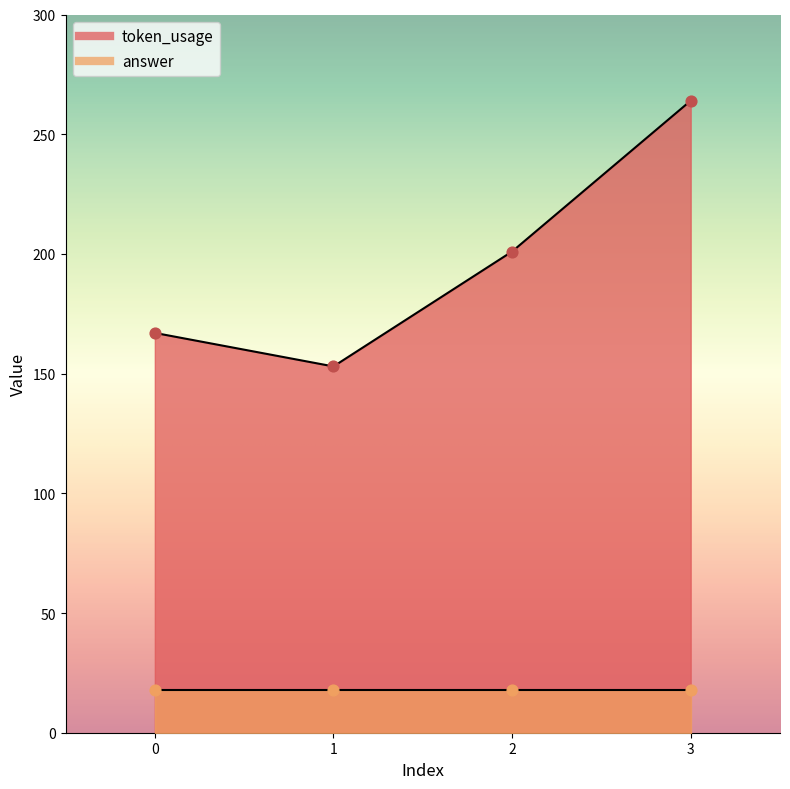

Between 0 and 3, which is larger?

3